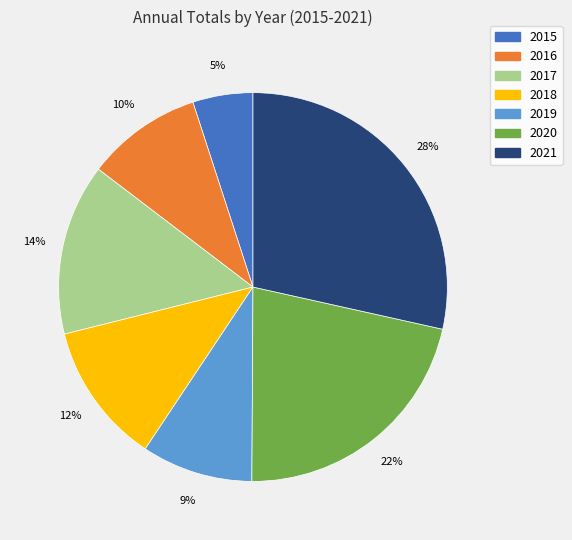

To the nearest percent, what portion does 2016 represent?

10%